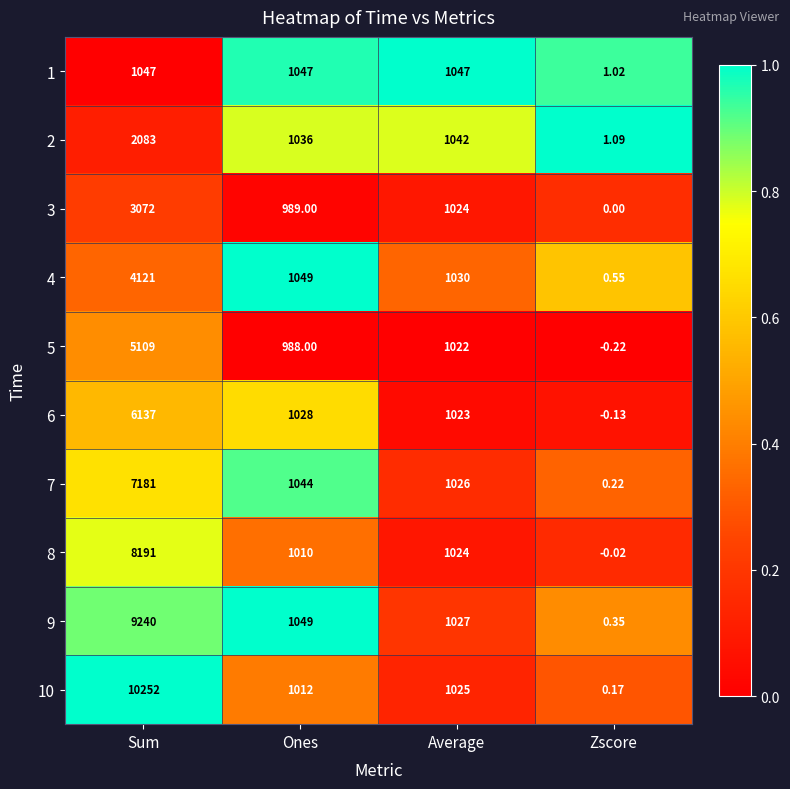

At which category is the sum across all series the highest?

Sum